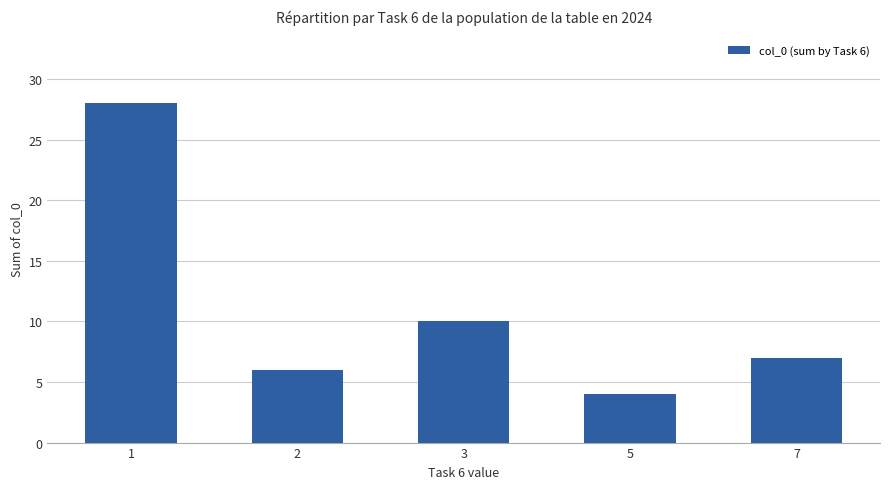

Reading left to right, list all the values displayed in this chart.

28	6	10	4	7